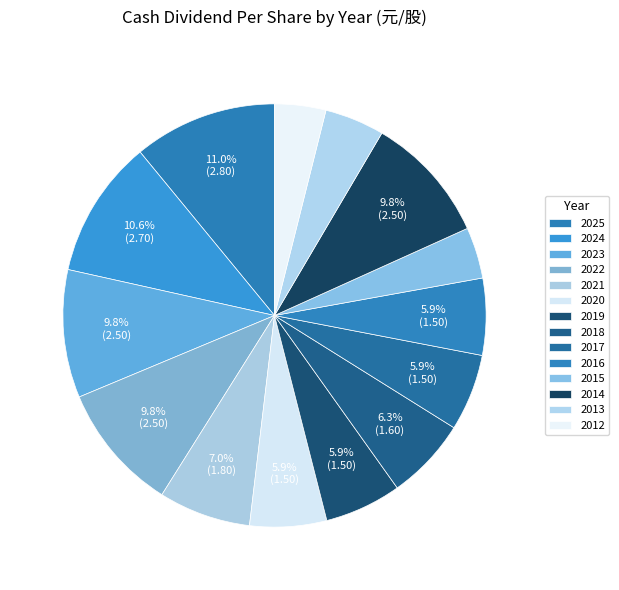

The 2014 slice represents 17% of the pie. True or false?

False